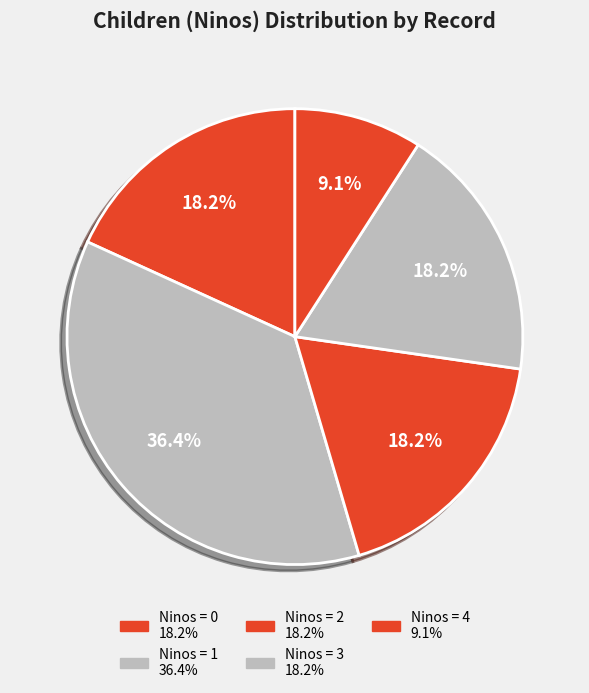

How many segments does this pie chart have?

5